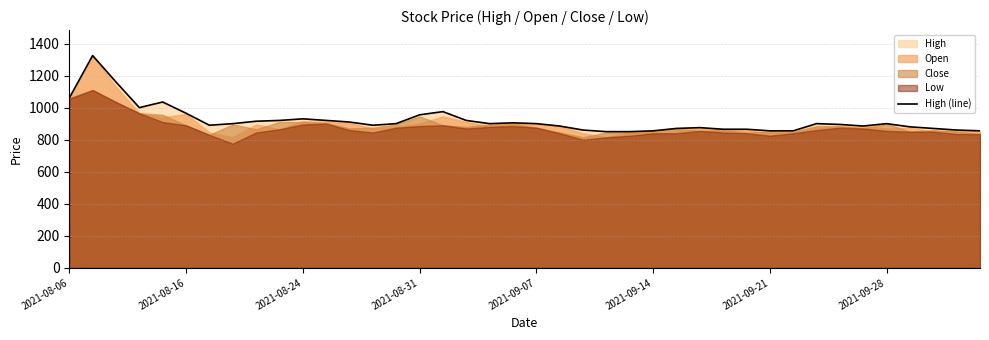

What is the sum of all values?

36805